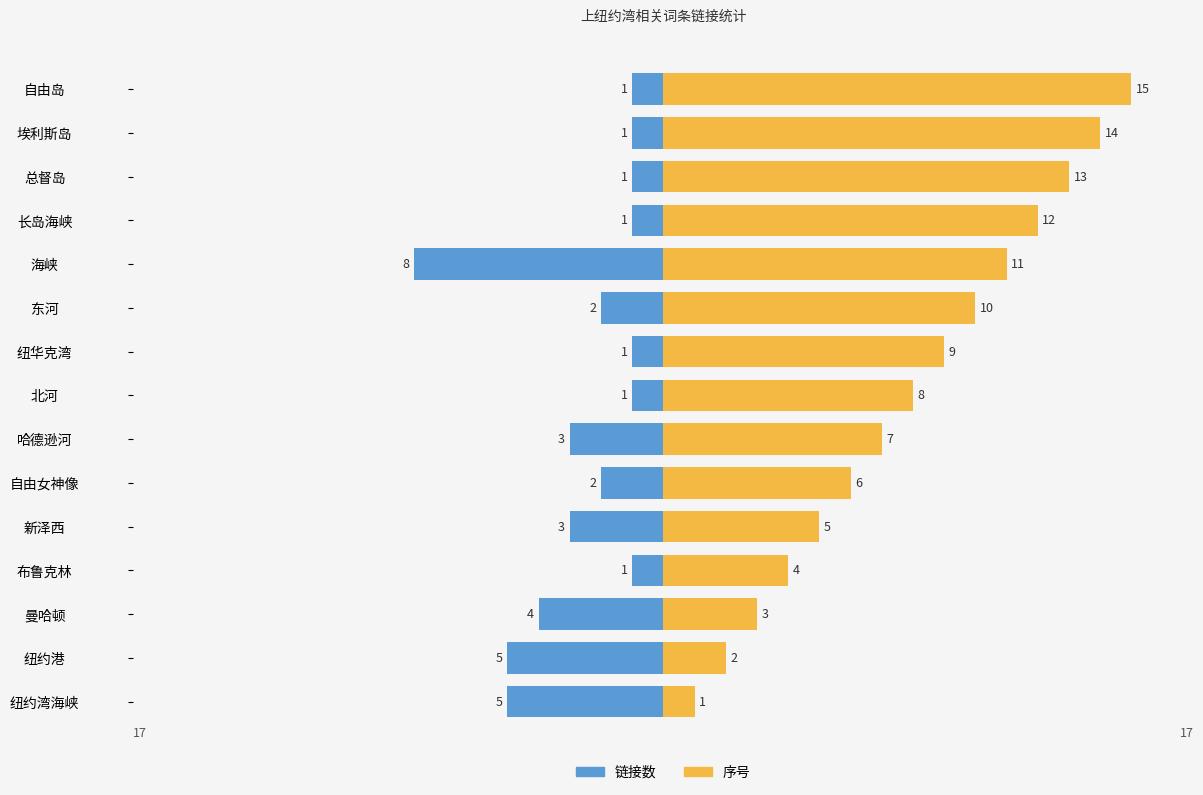

How many categories are shown in the chart?

15